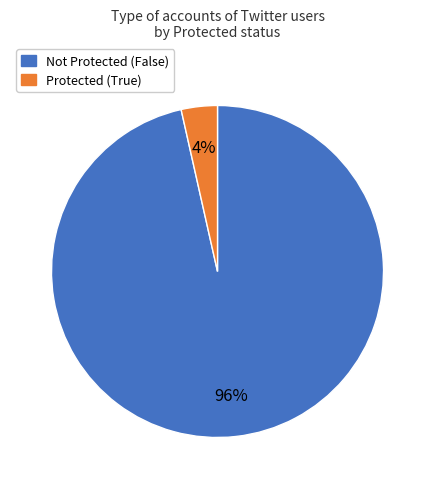

To the nearest percent, what is the average slice percentage?

50%